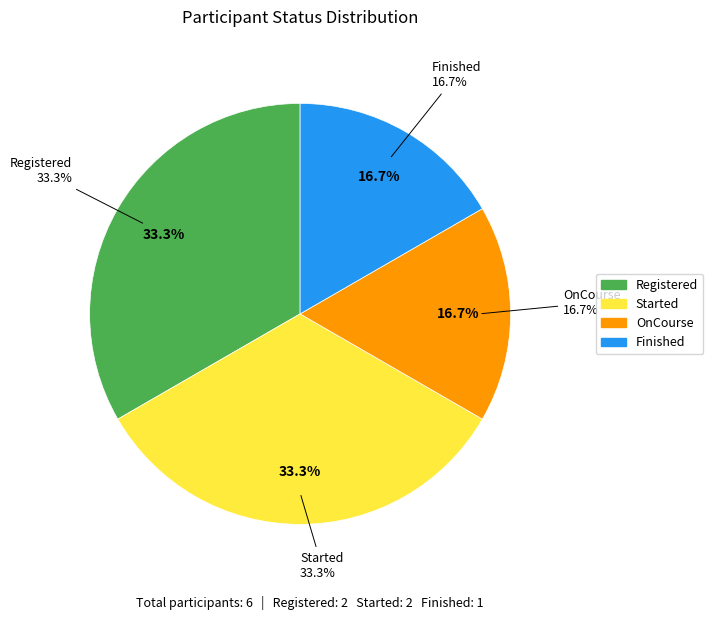

To the nearest percent, what percentage of the pie is Finished?

17%